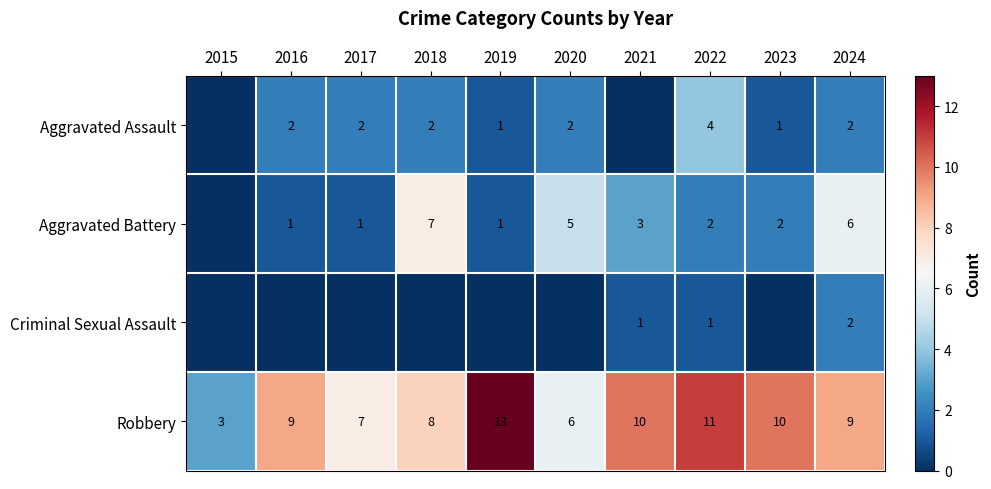

At which label is Robbery closest to 8?

2018